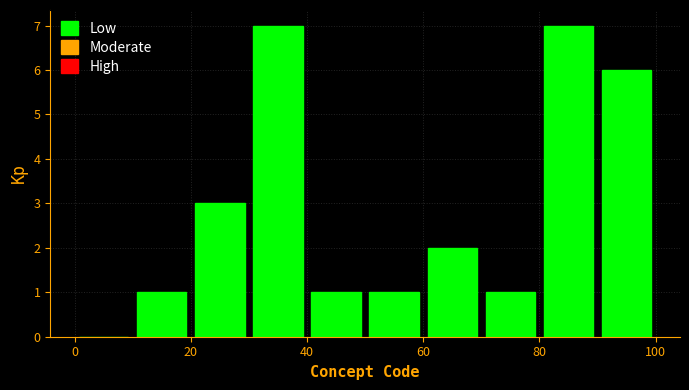

What is the height of the bar covering 60 to 70 on the x-axis? The values are not printed on the chart, so give them approximately, as read against the axis.

2